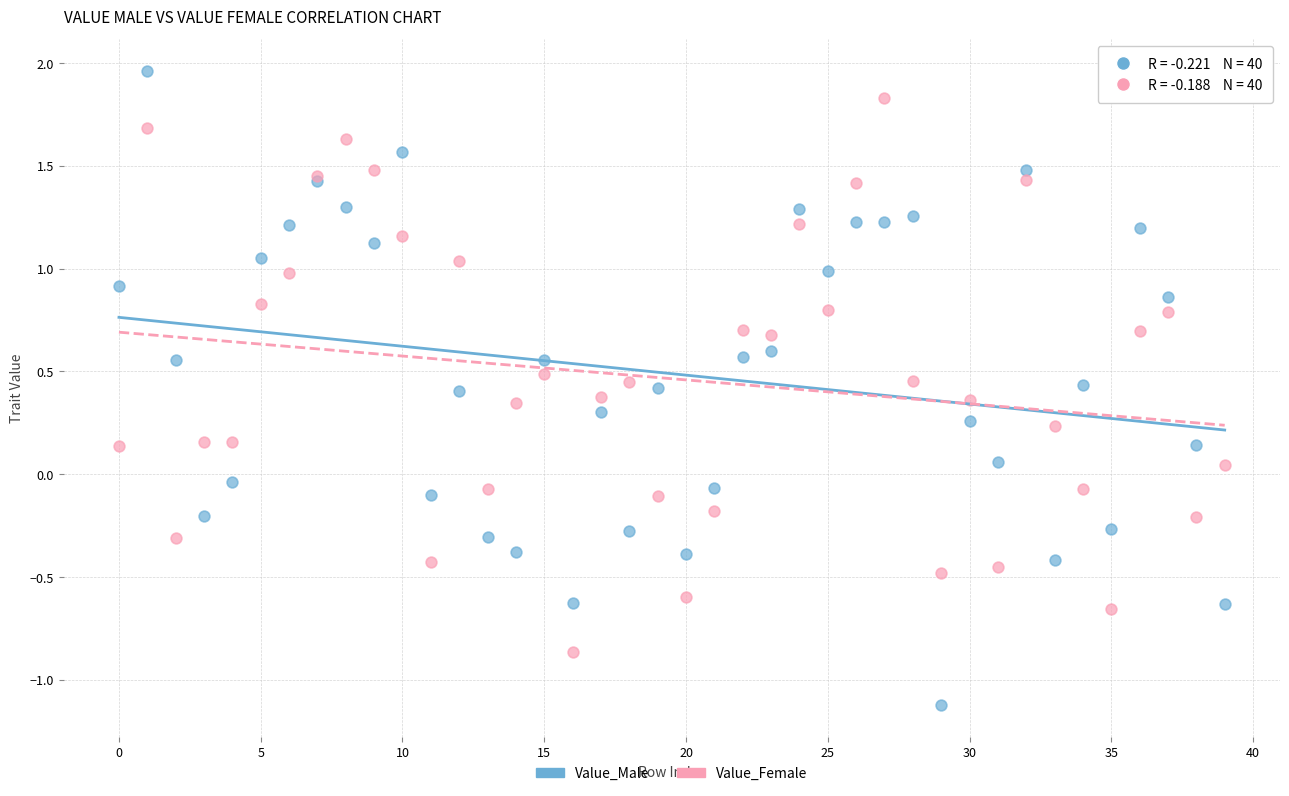

What are all the series names shown in the legend?

Value_Male, Value_Female